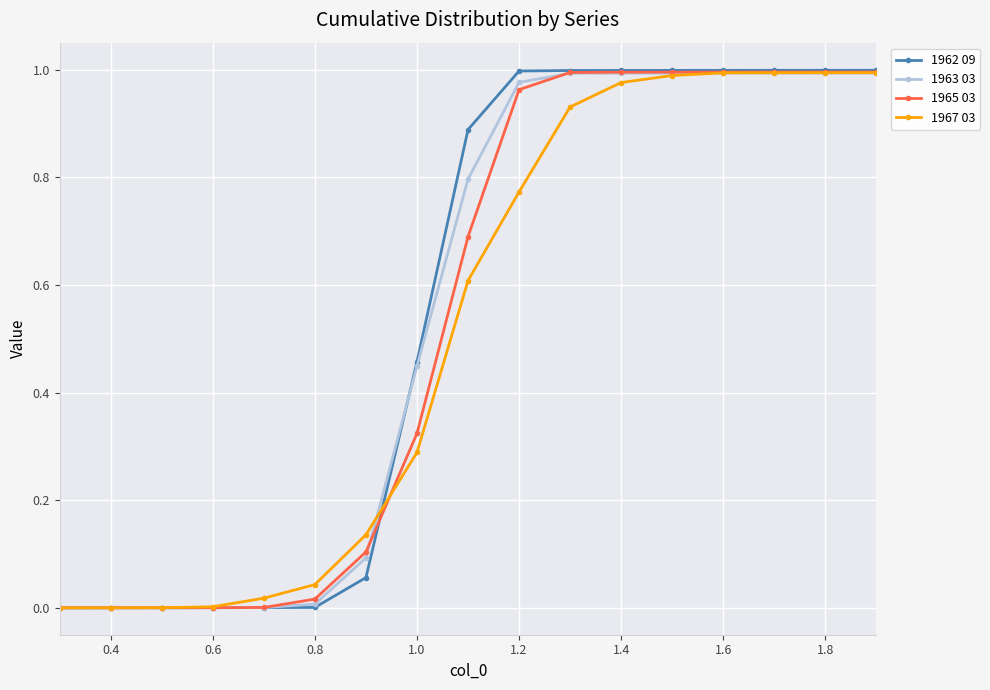

Which series has the widest spread of values?

1962 09